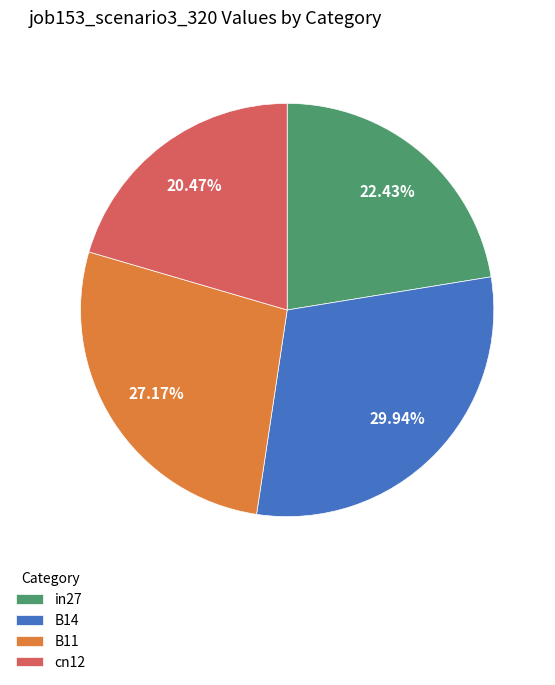

What is the largest slice in the pie chart?

B14